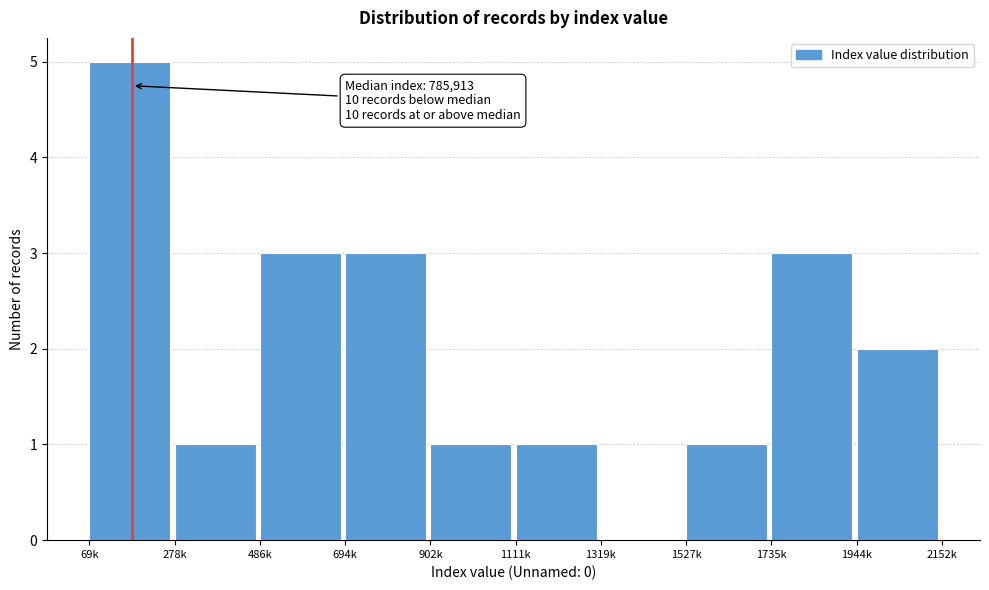

Reading right to left, list all the values displayed in this chart.

1944k=2	1735k=3	1527k=1	1319k=0	1111k=1	902k=1	694k=3	486k=3	278k=1	69k=5